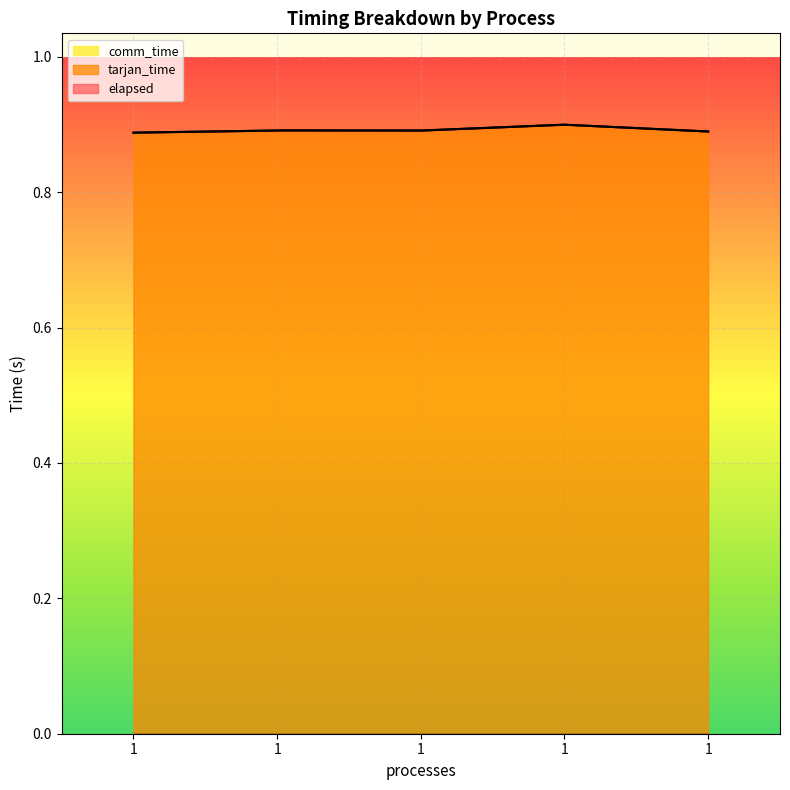

Reading left to right, extract all data points from this chart.

tarjan_time: 1=0.9	1=0.9	1=0.9	1=0.9	1=0.9
elapsed: 1=0.9	1=0.9	1=0.9	1=0.9	1=0.9
comm_time: 1=0.0	1=0.0	1=0.0	1=0.0	1=0.0